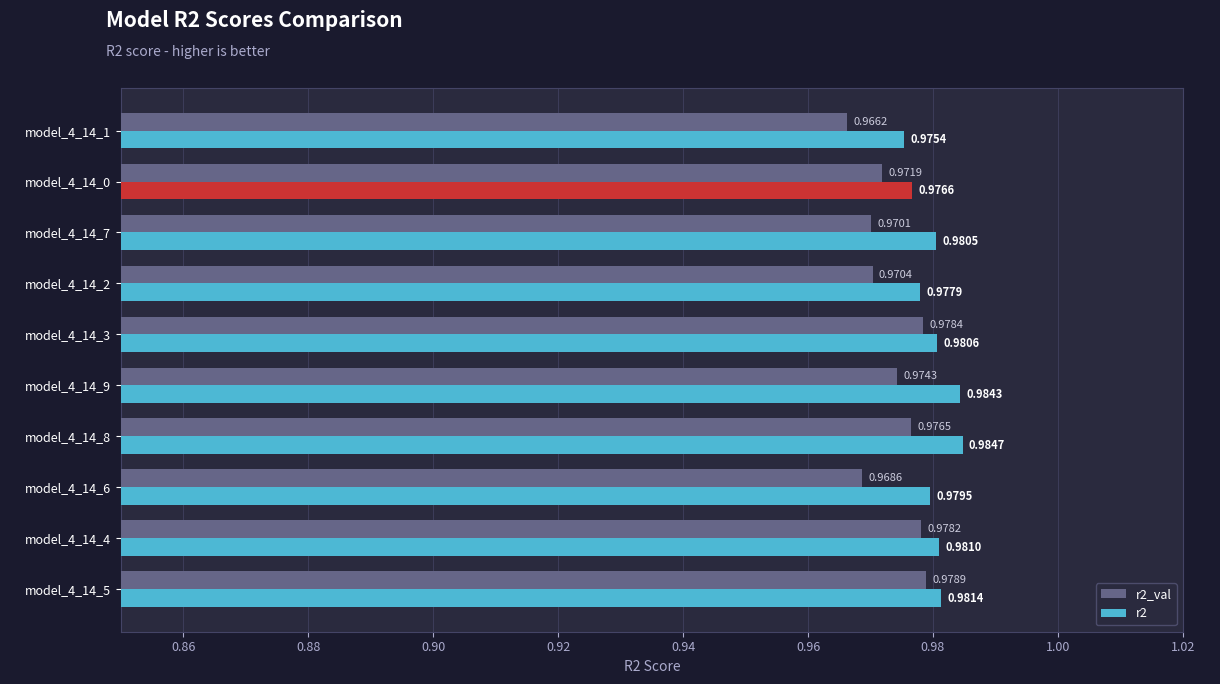

Which series changed the most between model_4_14_8 and model_4_14_4?

r2